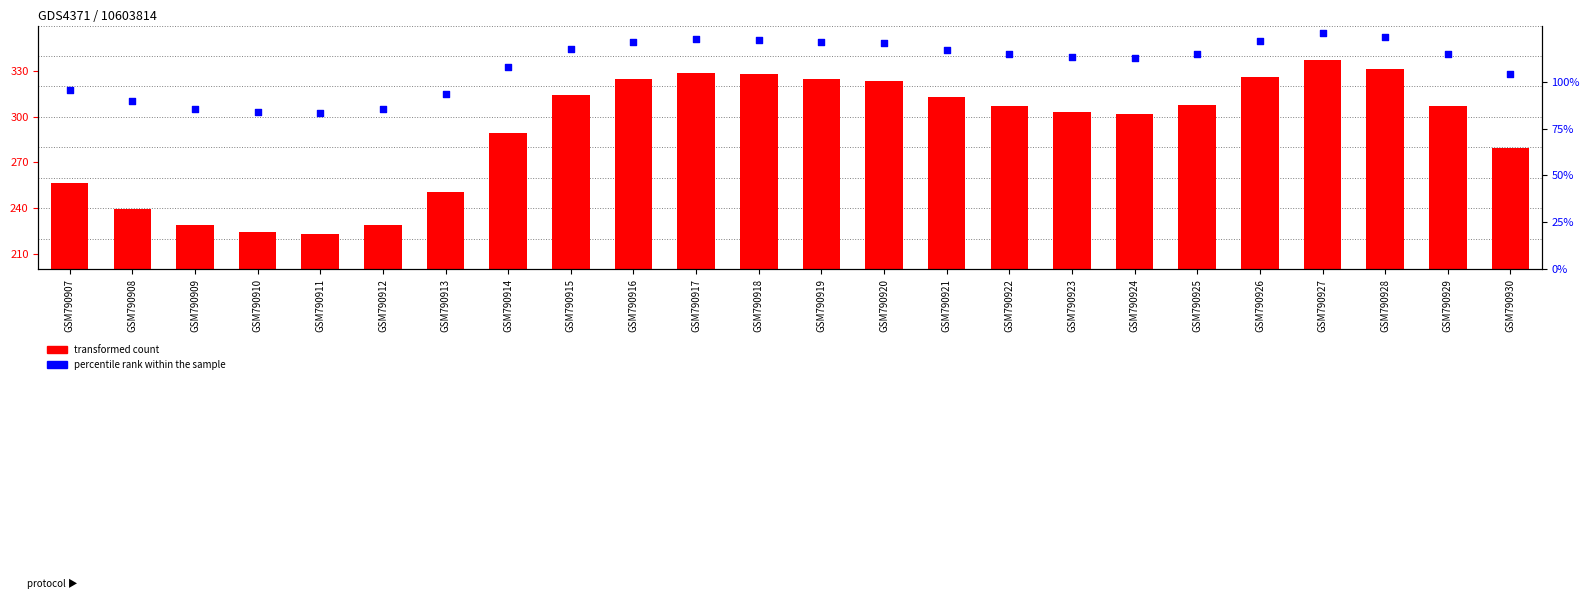

Which series contains the highest Y value?

transformed count